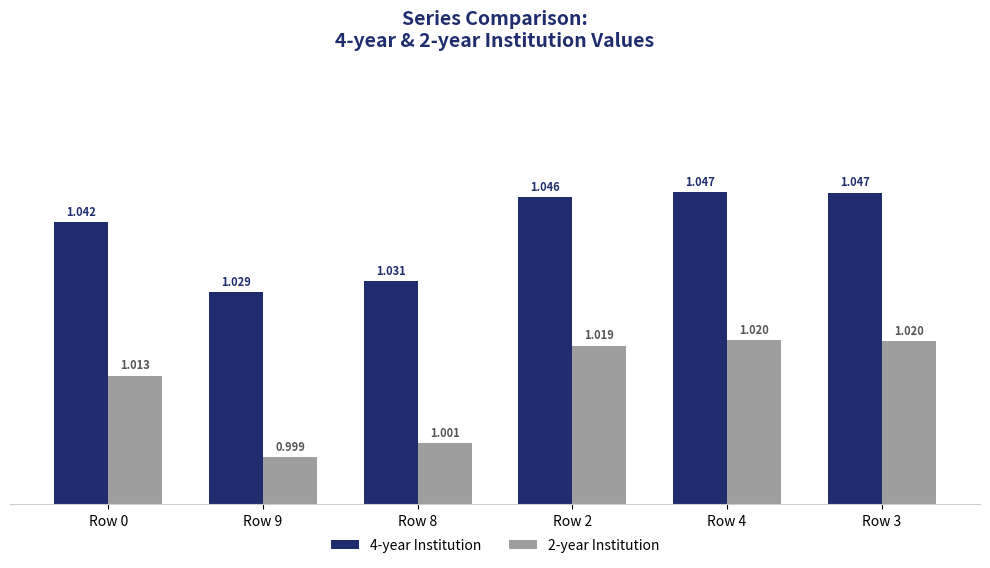

Is the value of 2-year Institution at Row 2 greater than the value of 4-year Institution at Row 9?

No